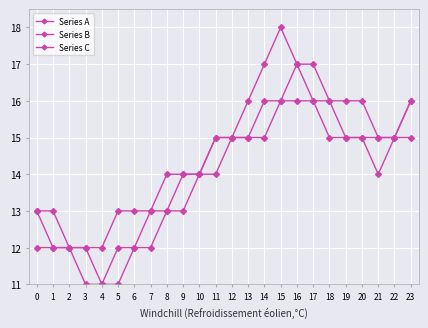

How many values in the Series A series are below 15?

12